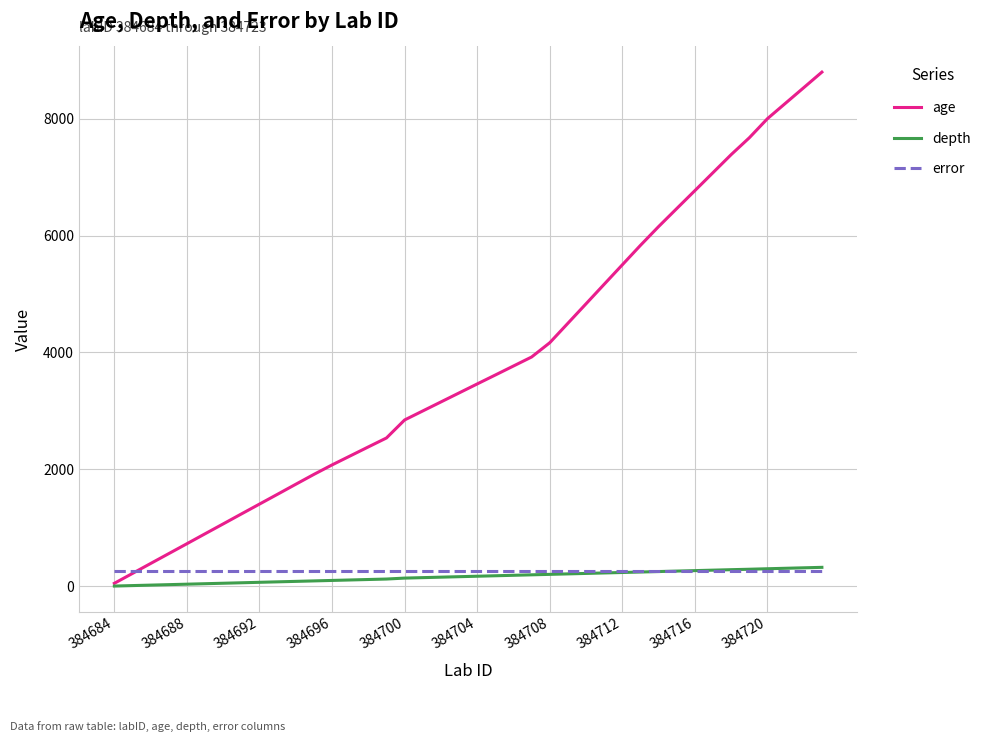

What is the maximum value for age?

8796.0